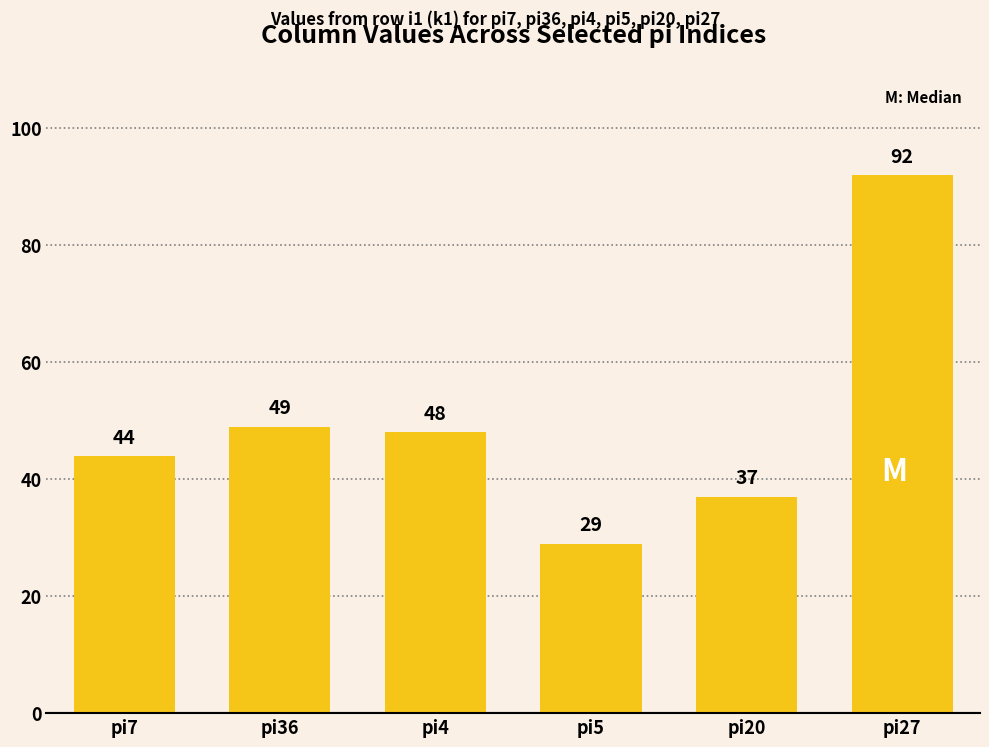

How many bars are there in total?

6